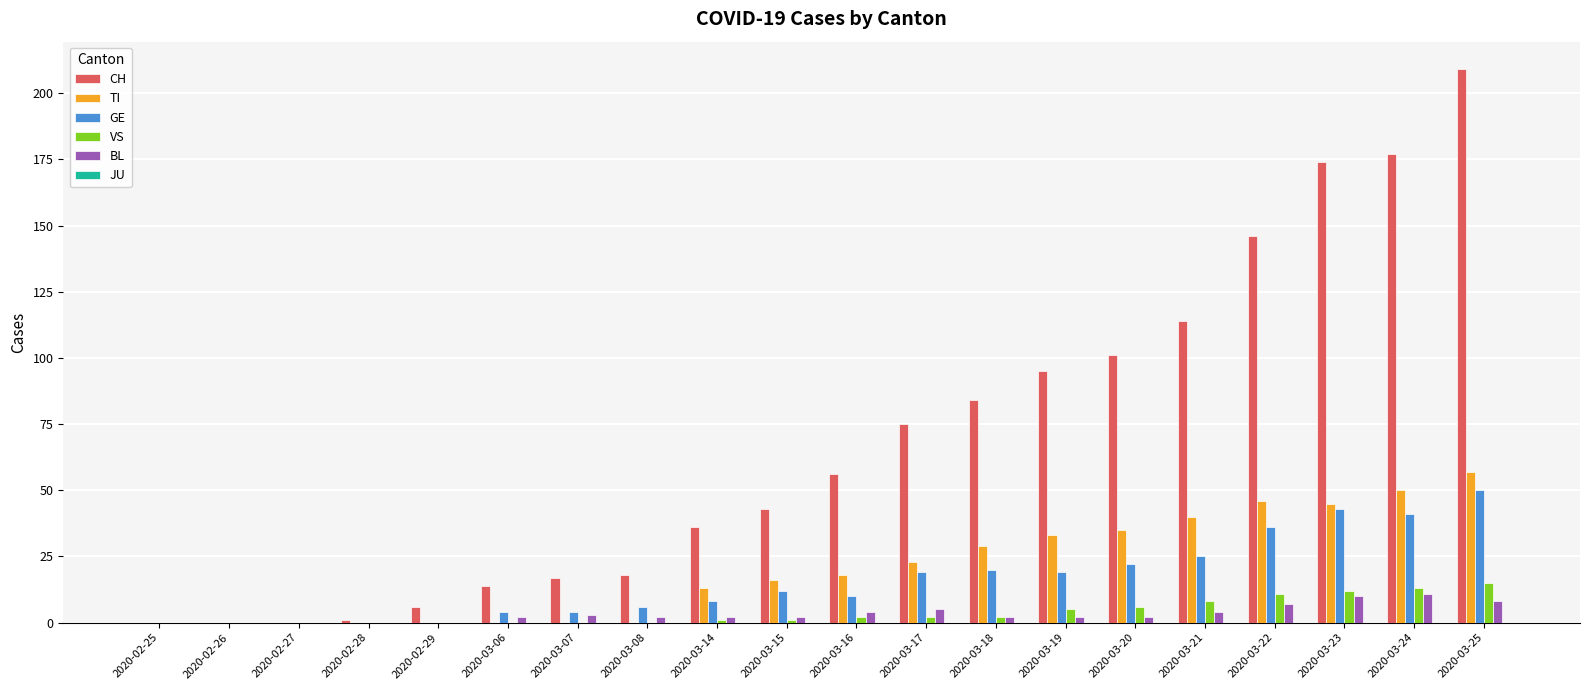

Which series changed the most between 2020-02-28 and 2020-03-15?

CH